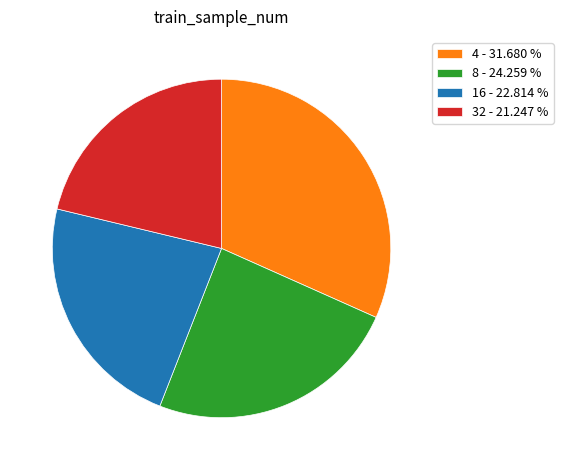

Between 8 and 16, which is larger?

8